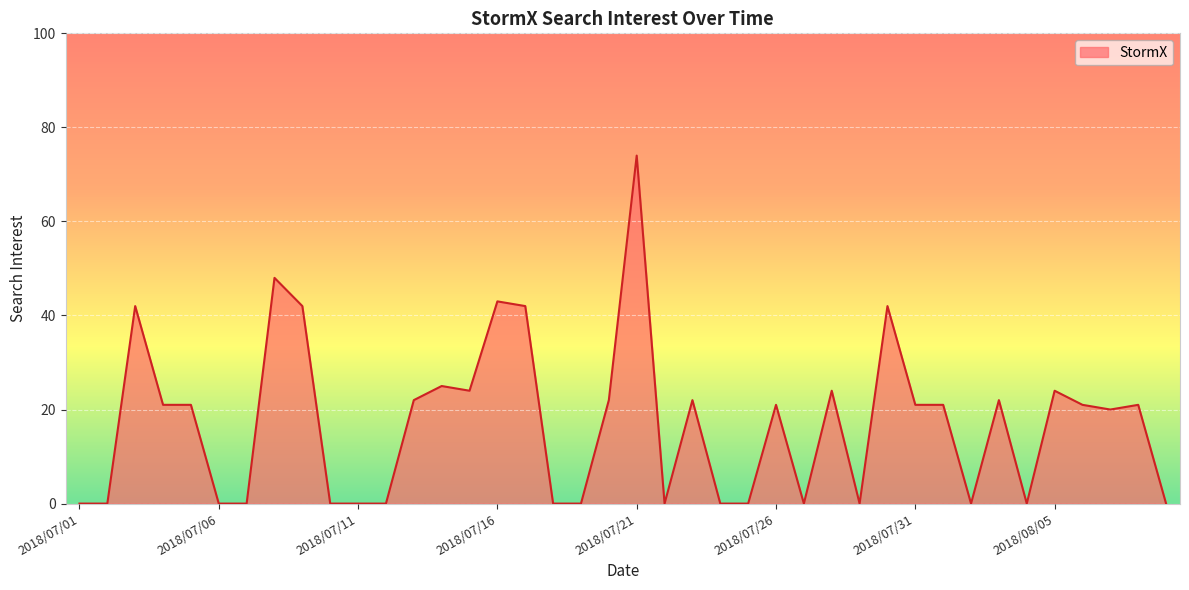

What is the difference between the maximum and minimum values?

74